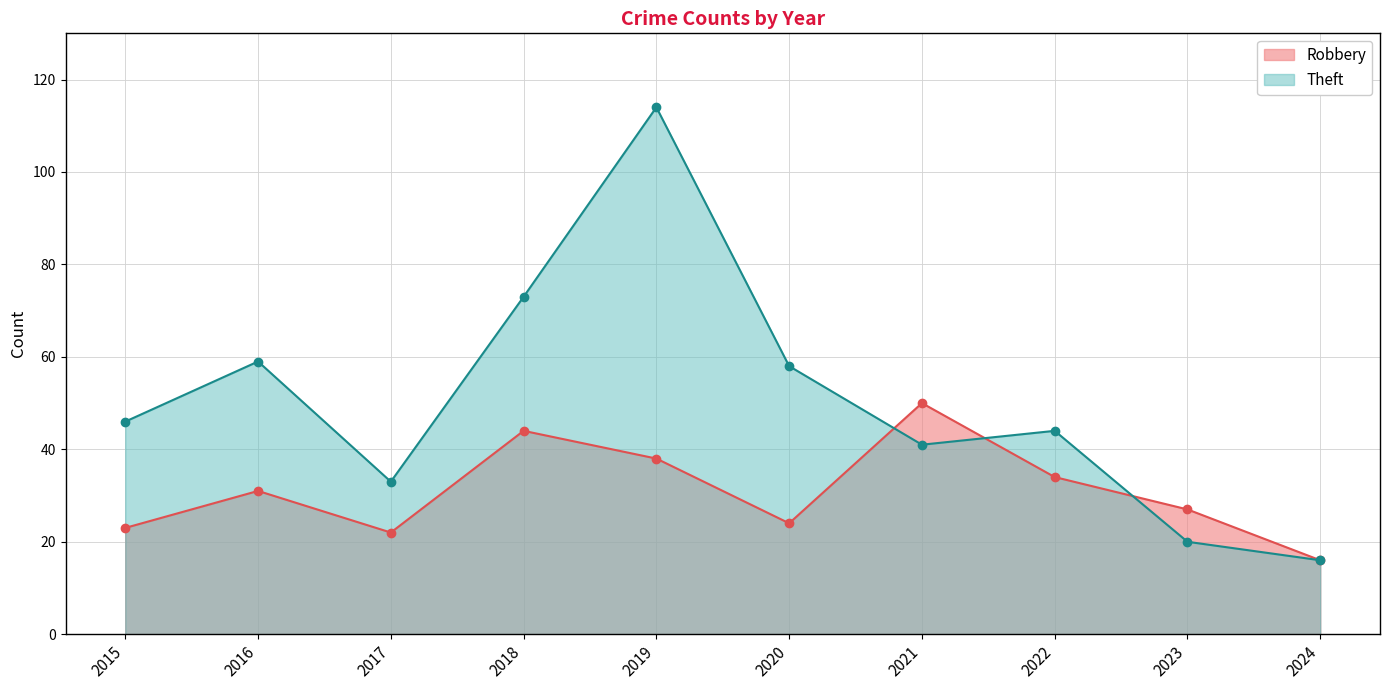

Reading left to right, what are all the values shown in this chart?

Robbery: 23	31	22	44	38	24	50	34	27	16
Theft: 46	59	33	73	114	58	41	44	20	16